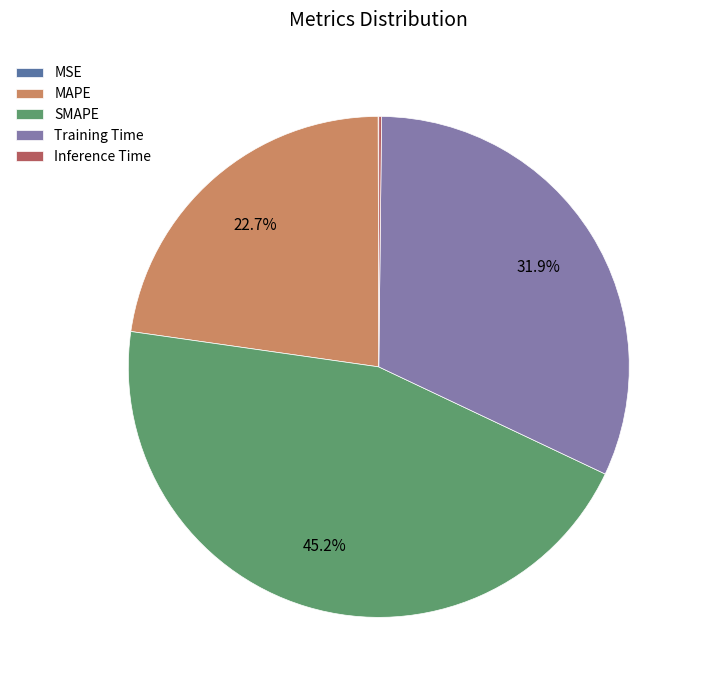

What percentage is NOT represented by SMAPE?

54.8%